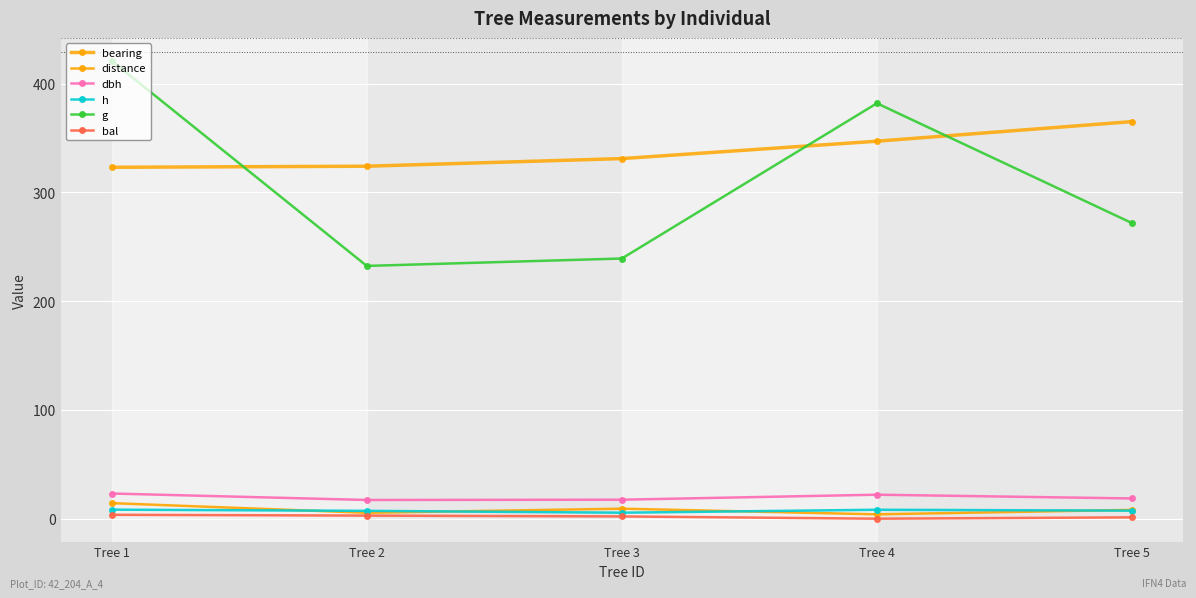

Is this an area chart (filled region under the line)?

No